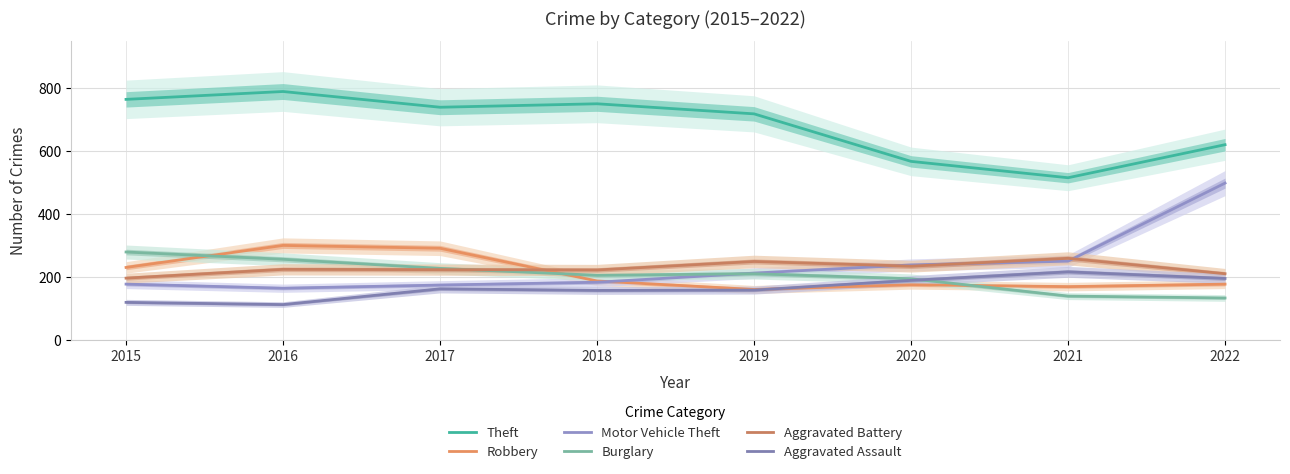

Does the chart have visible grid lines?

Yes